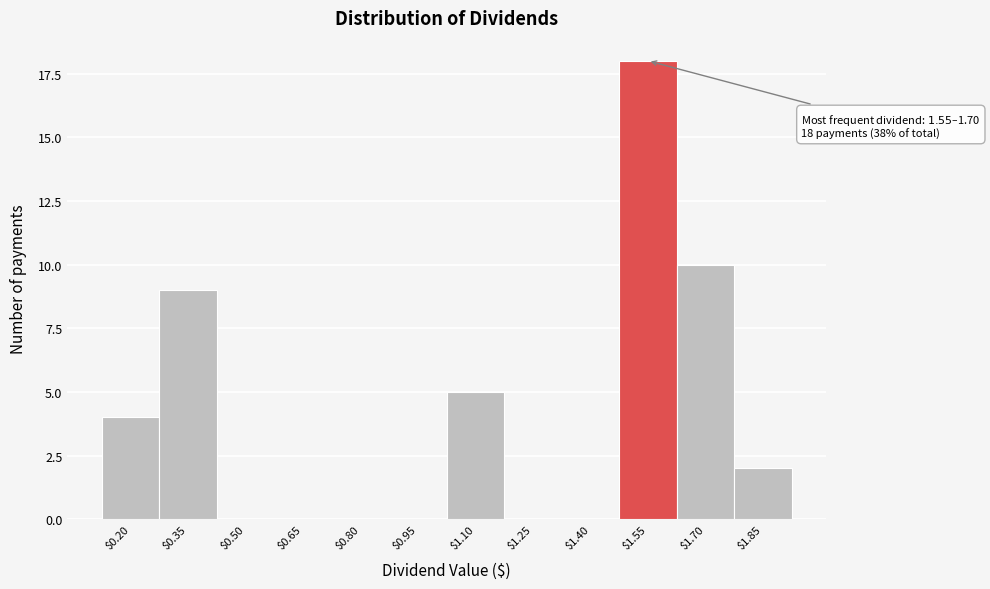

At which category does the chart reach its peak across all series?

$1.55